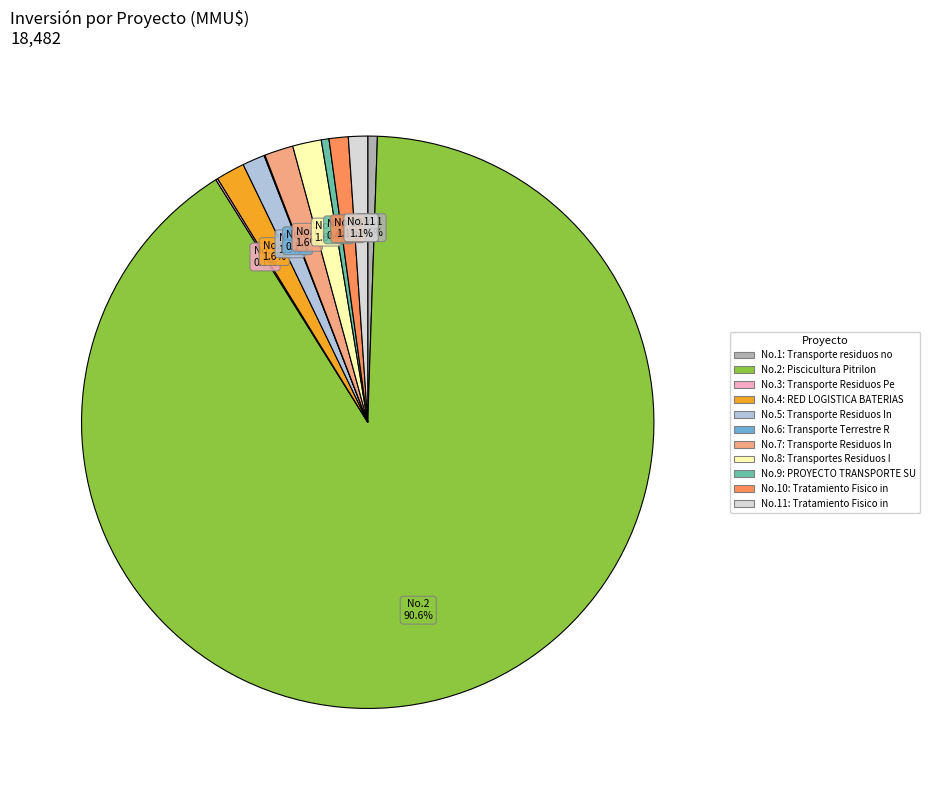

Is there any slice that represents more than half of the pie?

Yes